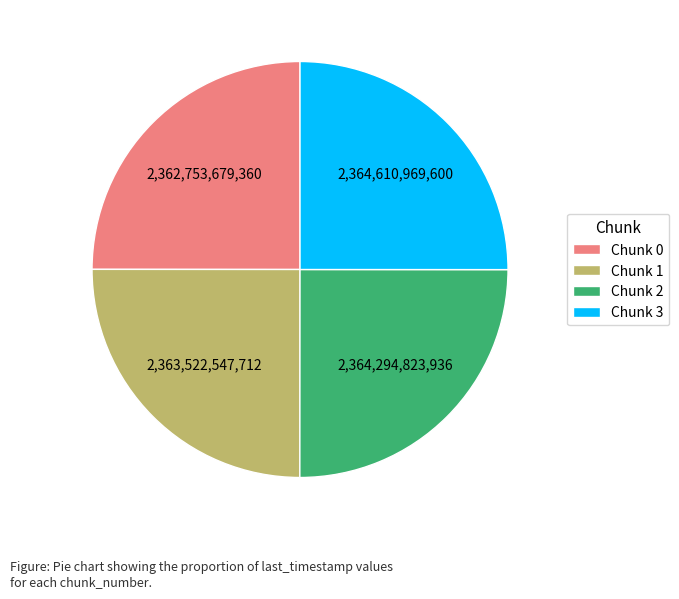

True or false: Chunk 0 accounts for 19% of the total.

False